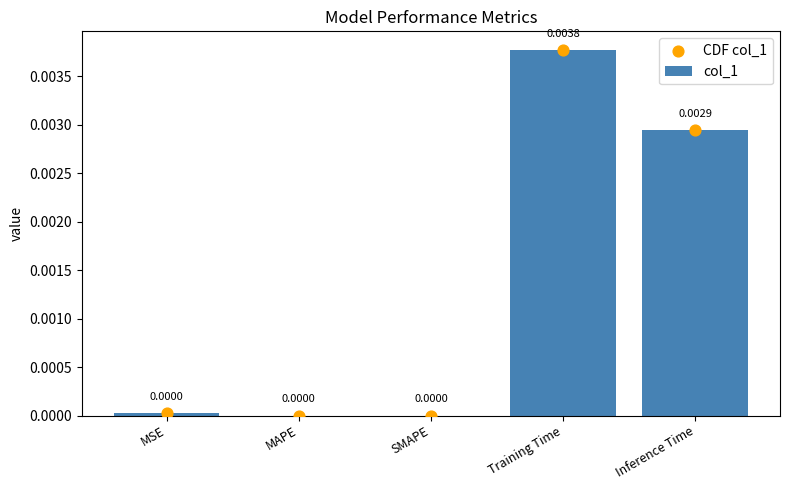

Which series contains the lowest Y value?

col_1